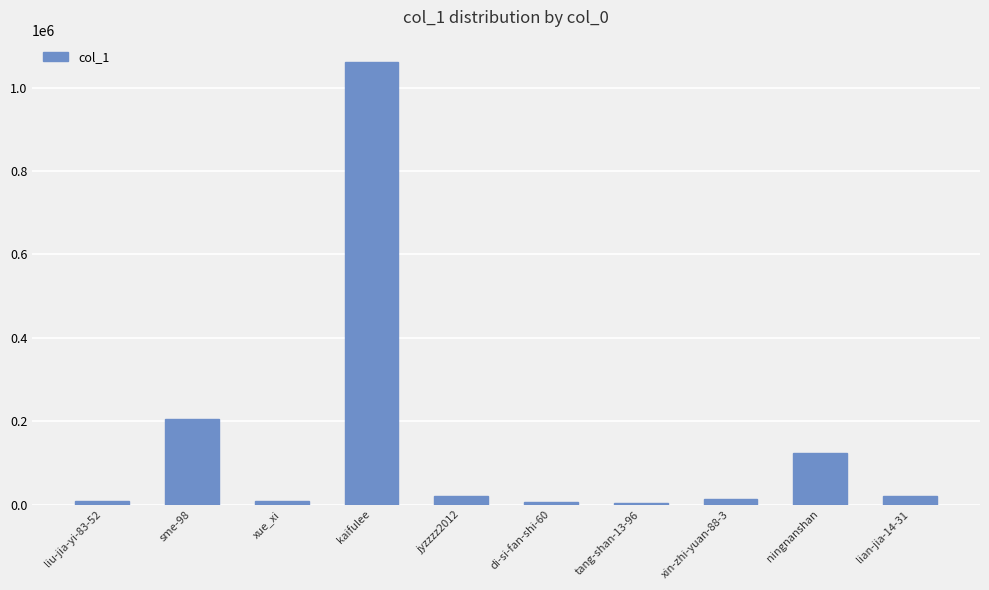

Read the value at kaifulee, to the nearest 100.

1062000